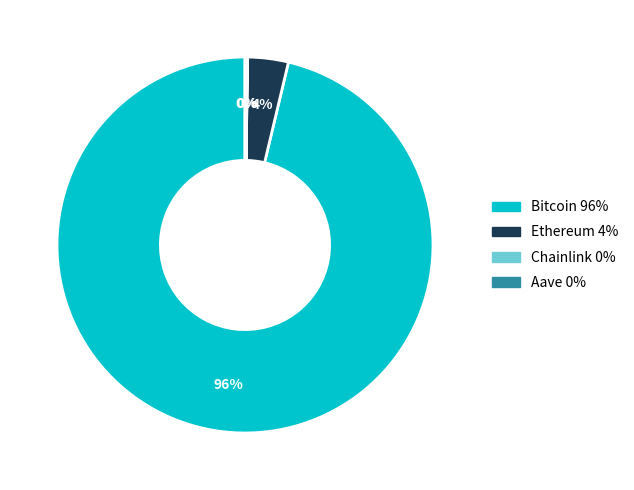

Is the sum of Bitcoin and Ethereum greater than half?

Yes